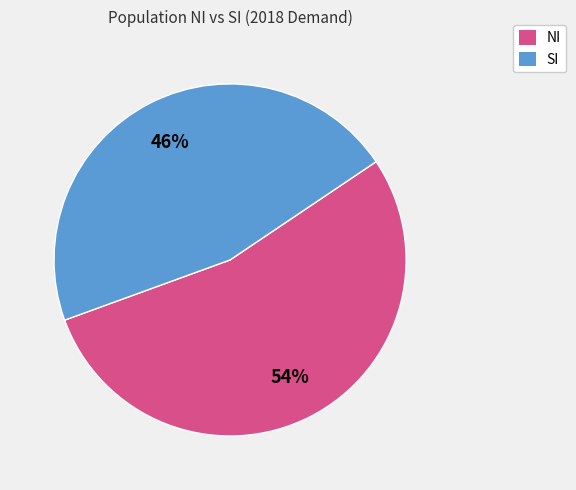

To the nearest percent, what is the combined percentage of SI and NI?

100%